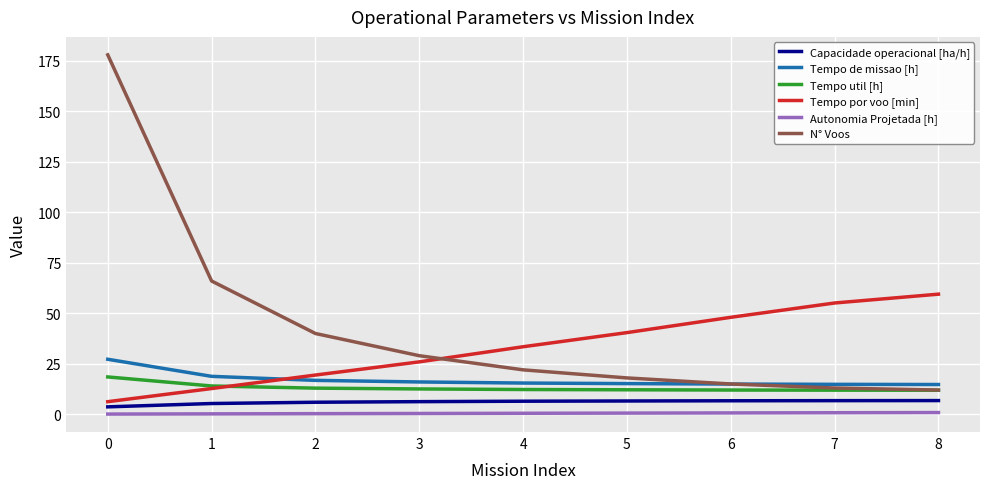

The value of N° Voos at 3 is 51.5. True or false?

False